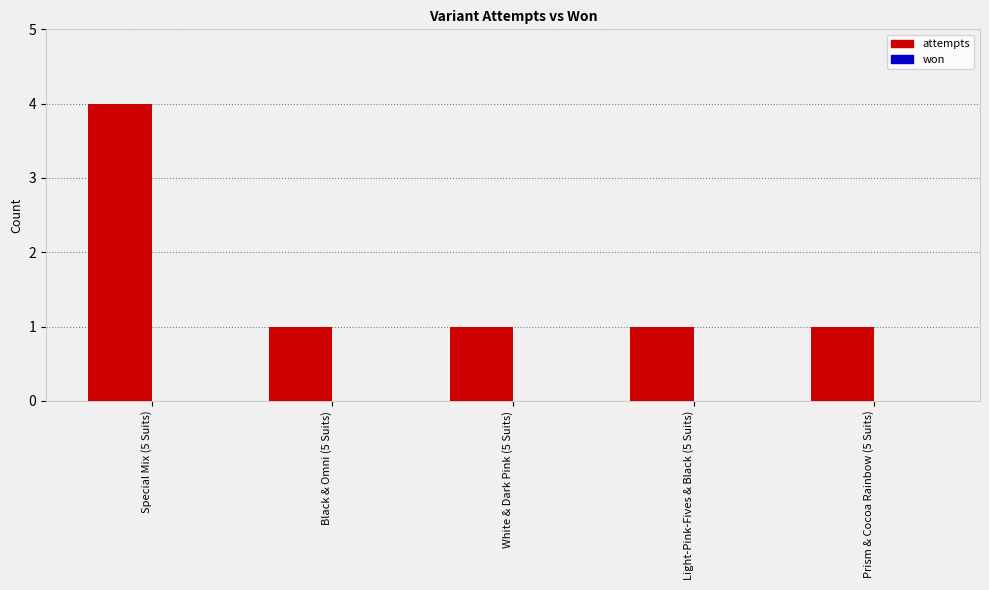

What is the difference between the values at White & Dark Pink (5 Suits) and Special Mix (5 Suits)?

3